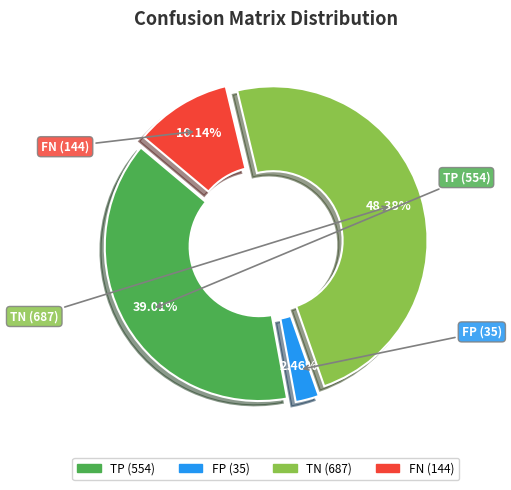

Count the number of slices in the pie.

4